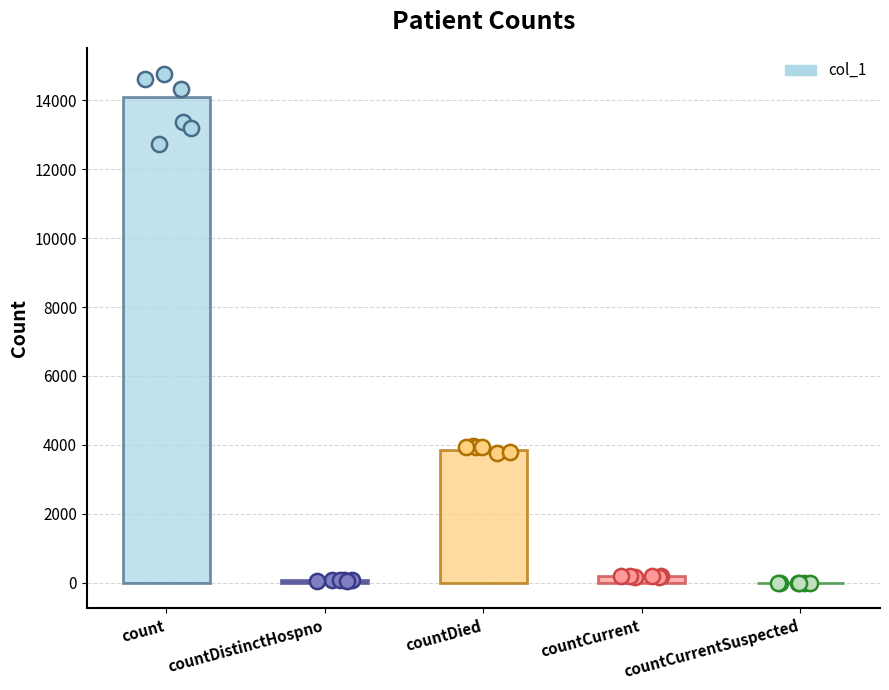

Between countCurrent and countCurrentSuspected, which is larger?

countCurrent